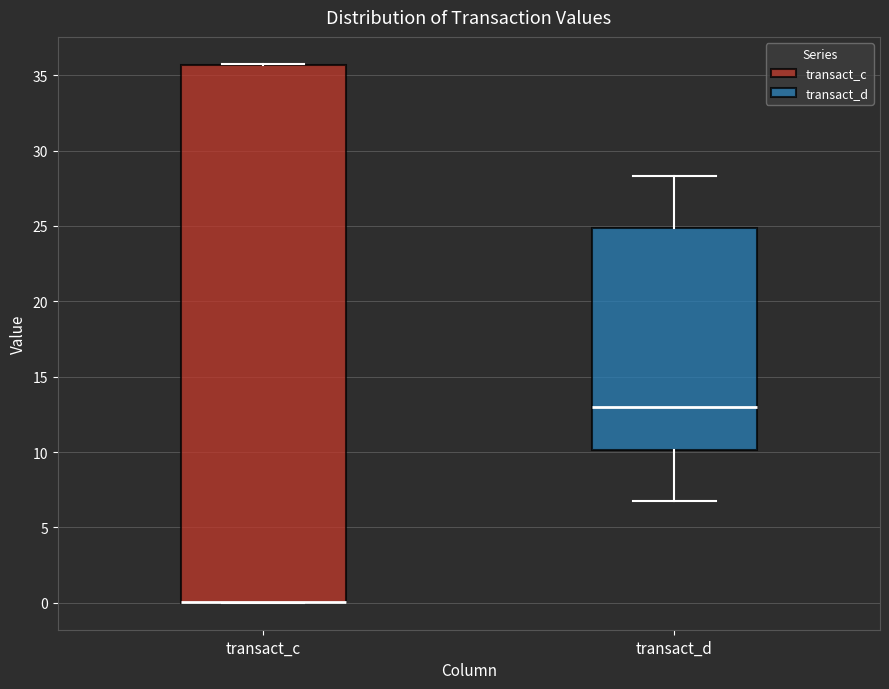

Which box is the tallest, from its lower edge to its upper edge?

transact_c